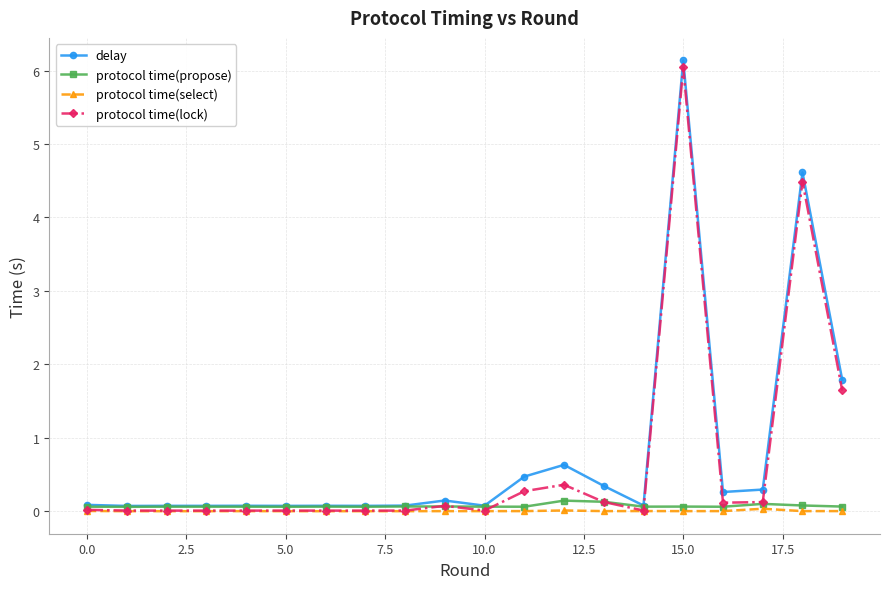

Which series has the widest spread of values?

delay